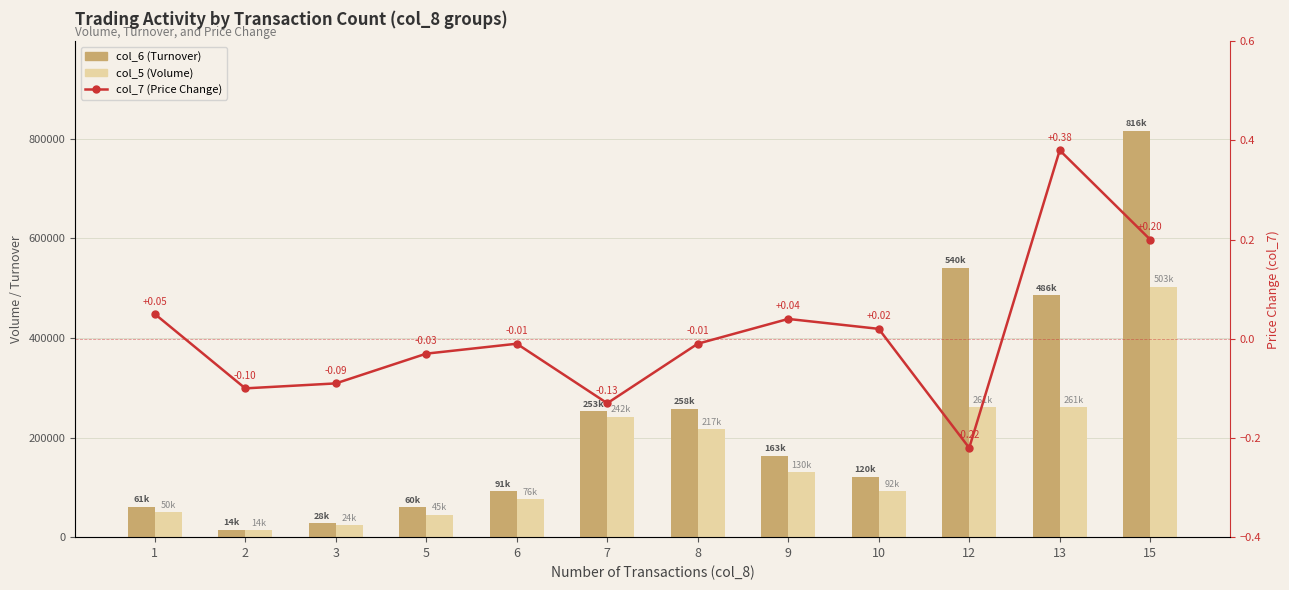

At which category does the chart reach its peak across all series?

15